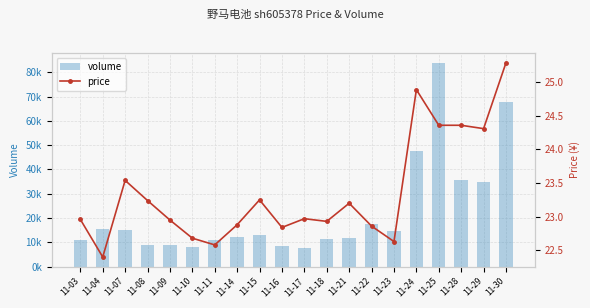

At how many categories does at least one series exceed 74347?

1